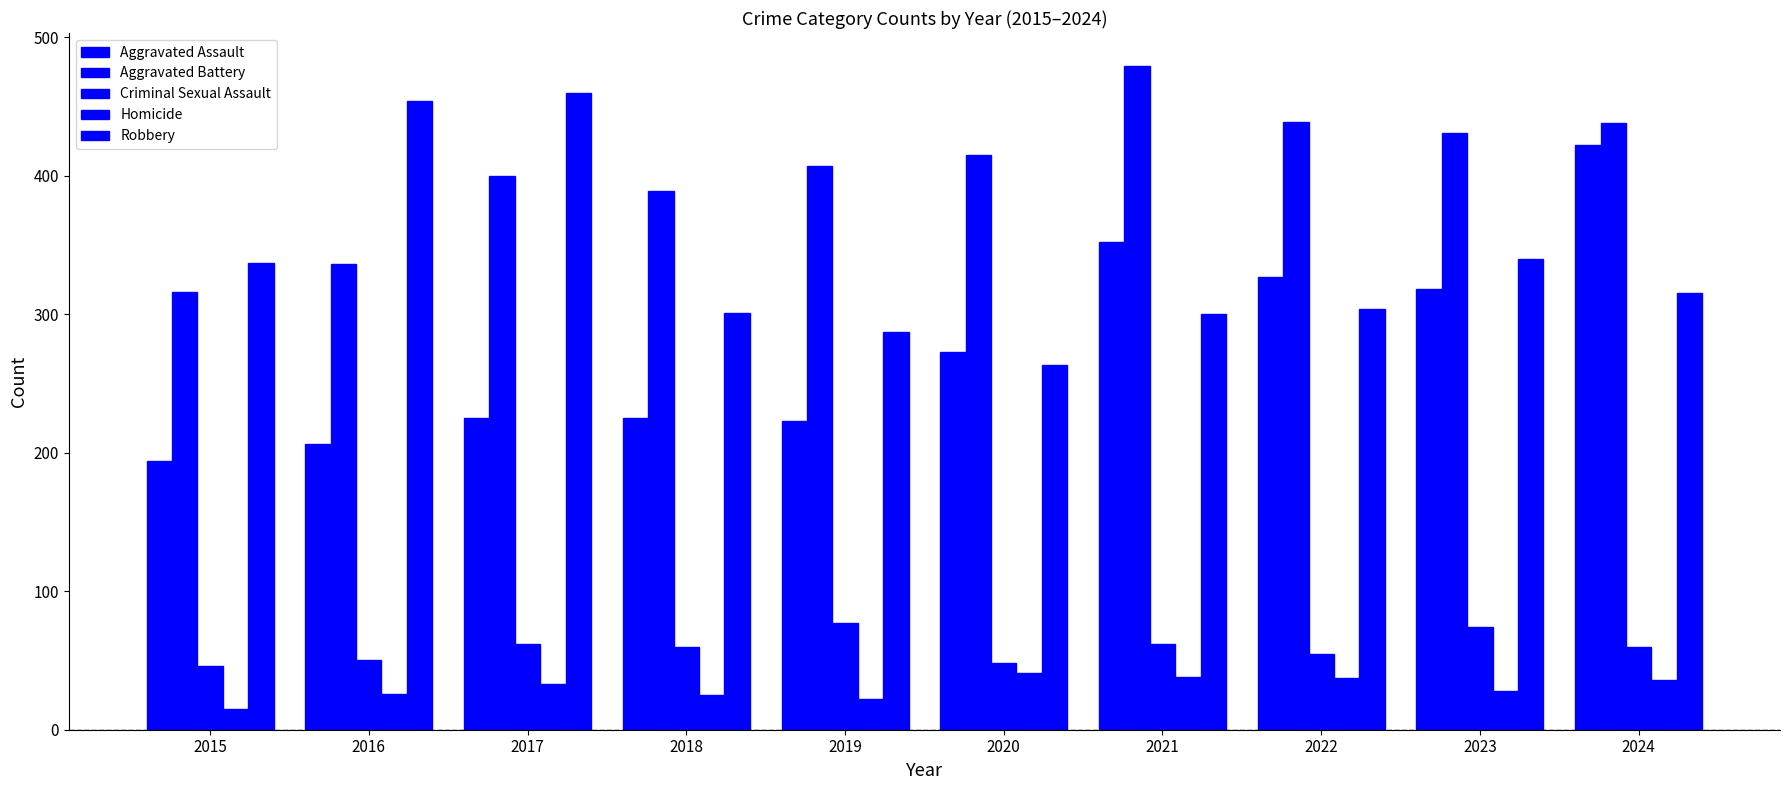

How many data points in Robbery are less than 315?

5